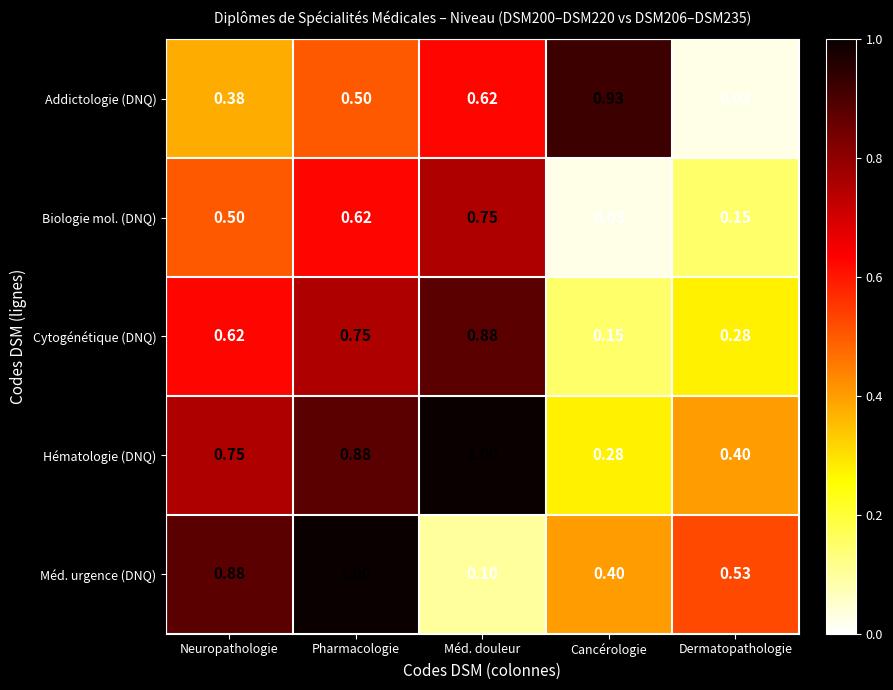

At Neuropathologie, list the series in order from smallest to largest.

Addictologie (DNQ), Biologie mol. (DNQ), Cytogénétique (DNQ), Hématologie (DNQ), Méd. urgence (DNQ)